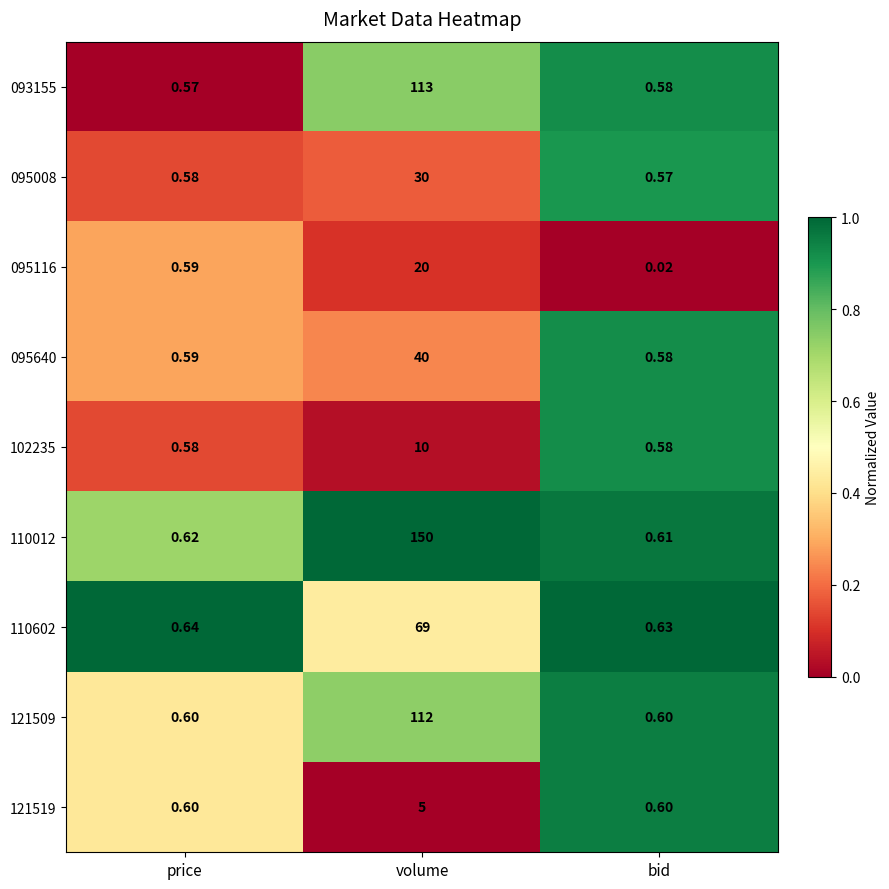

Rank the categories by 110602 value from highest to lowest.

volume, price, bid